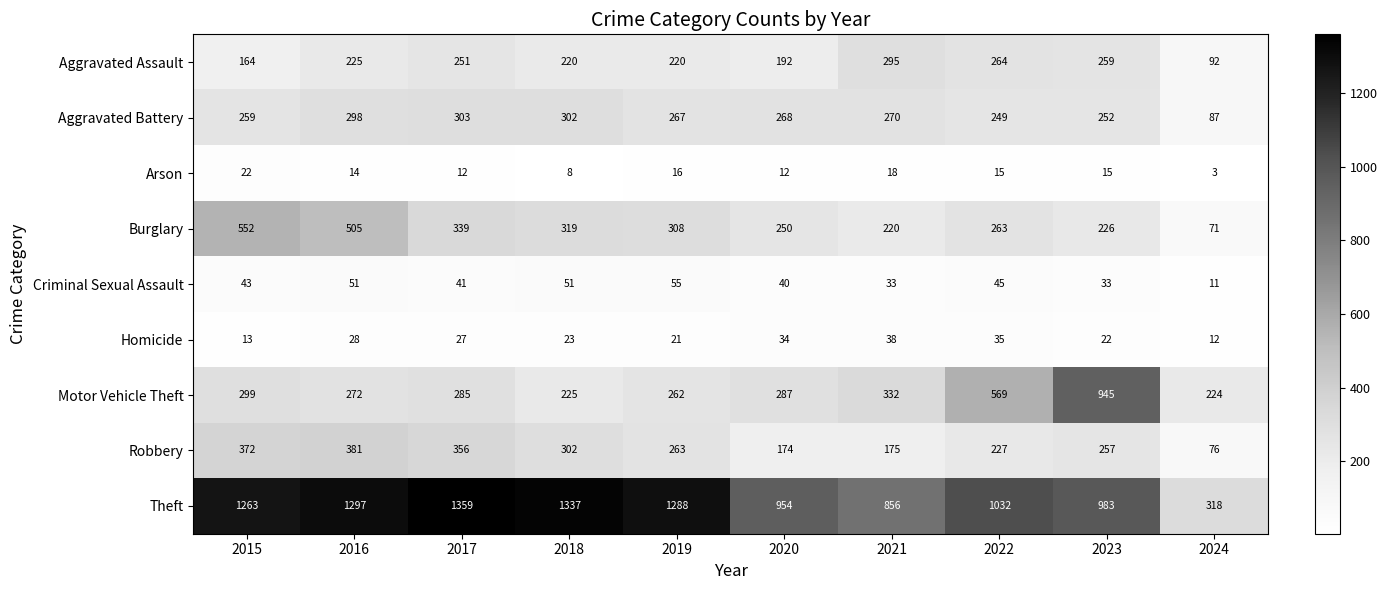

At which label does Aggravated Battery first exceed 268?

2016